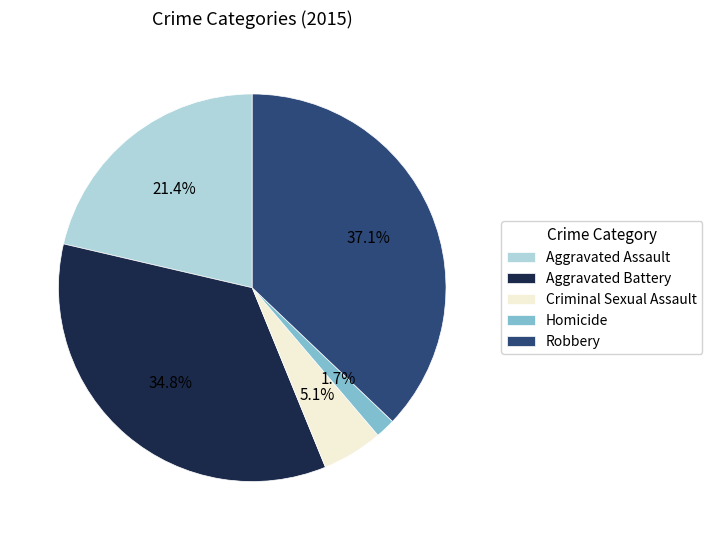

To the nearest percent, what is the difference between the Robbery and Criminal Sexual Assault slice percentages?

32%